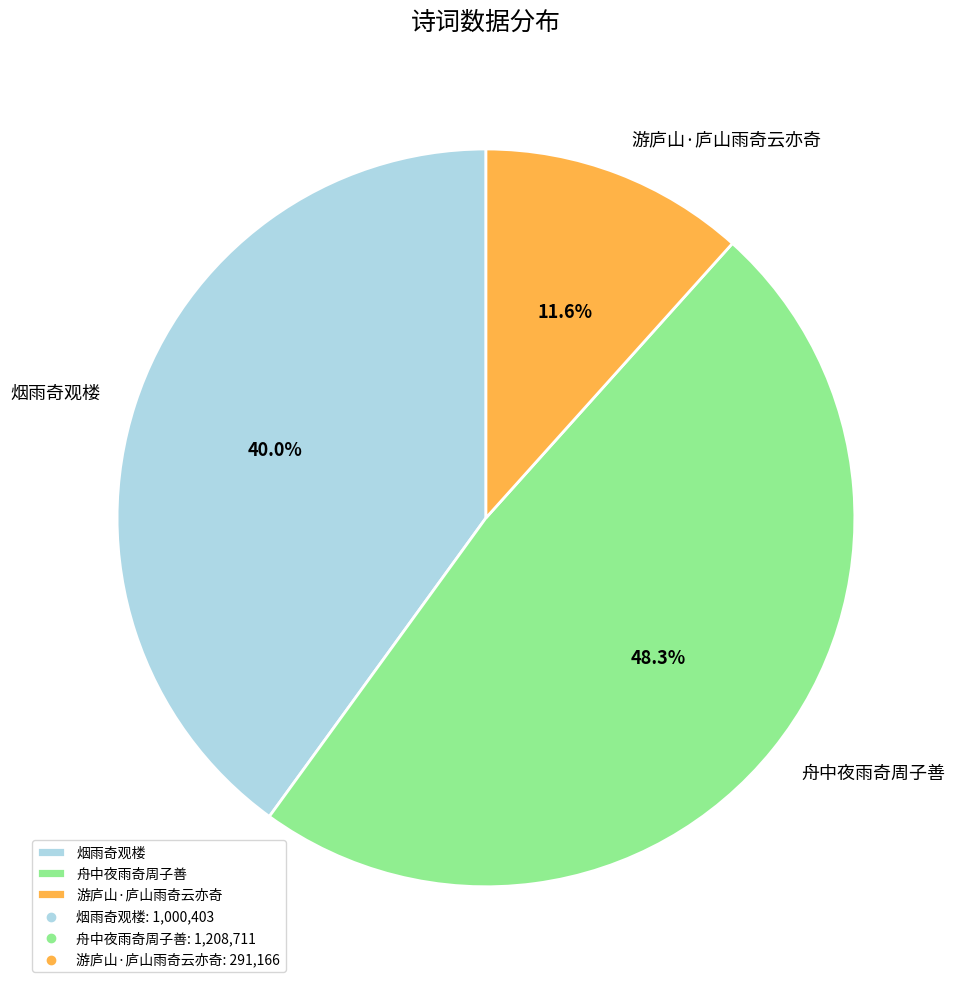

How many slices are in this pie chart?

3